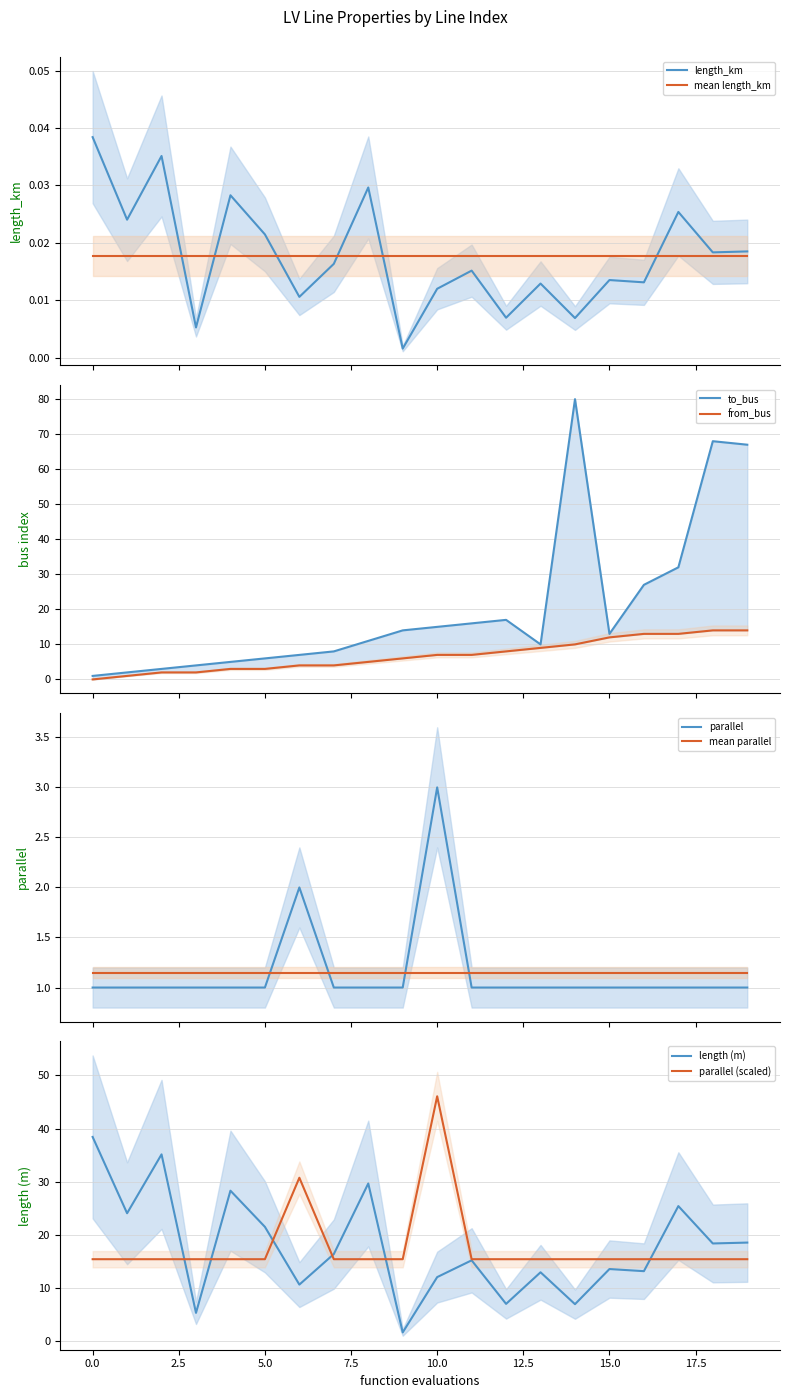

What is the minimum value for parallel?

1.0